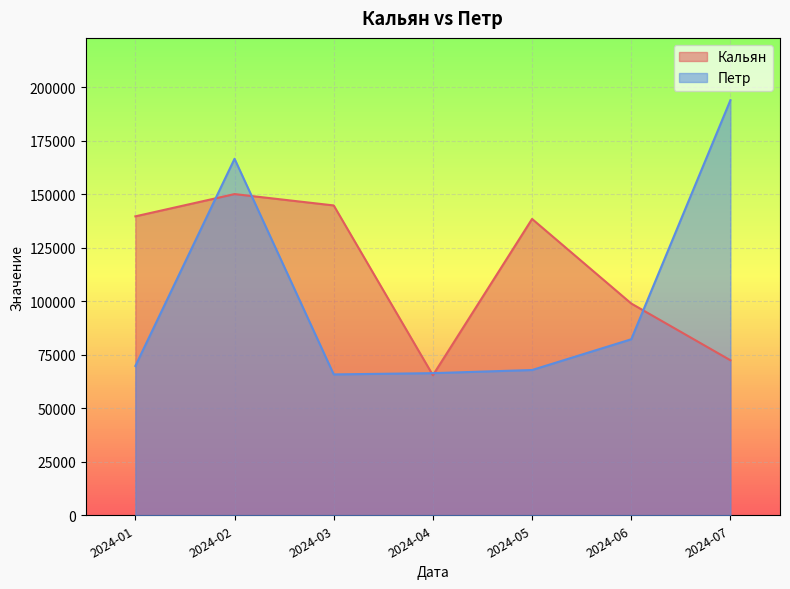

How many lines are shown in the chart?

2